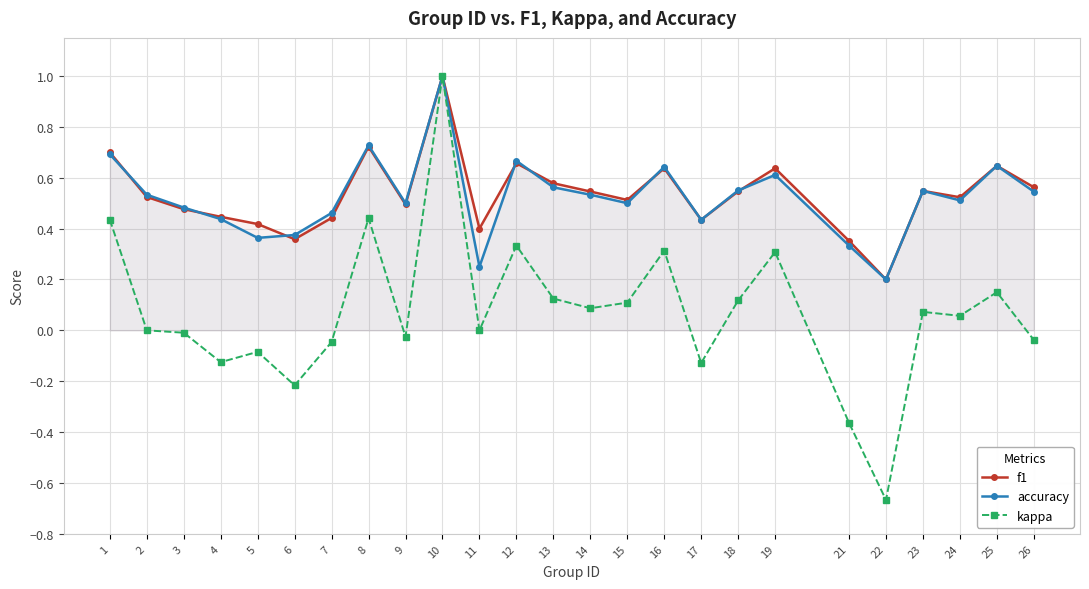

True or false: f1 and kappa intersect in this chart.

False